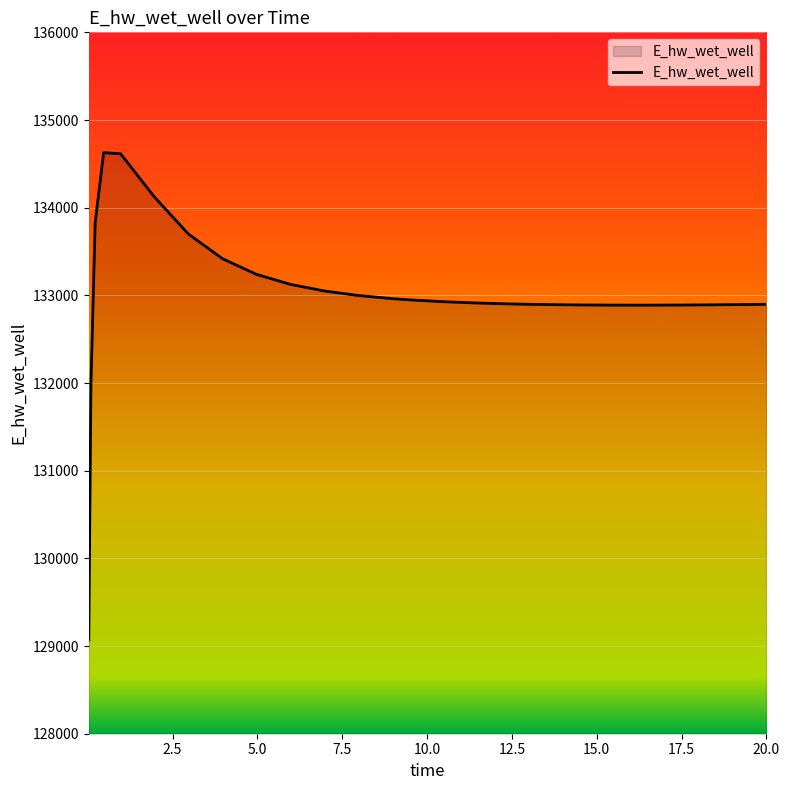

What is the minimum value shown in the chart?

129070.3